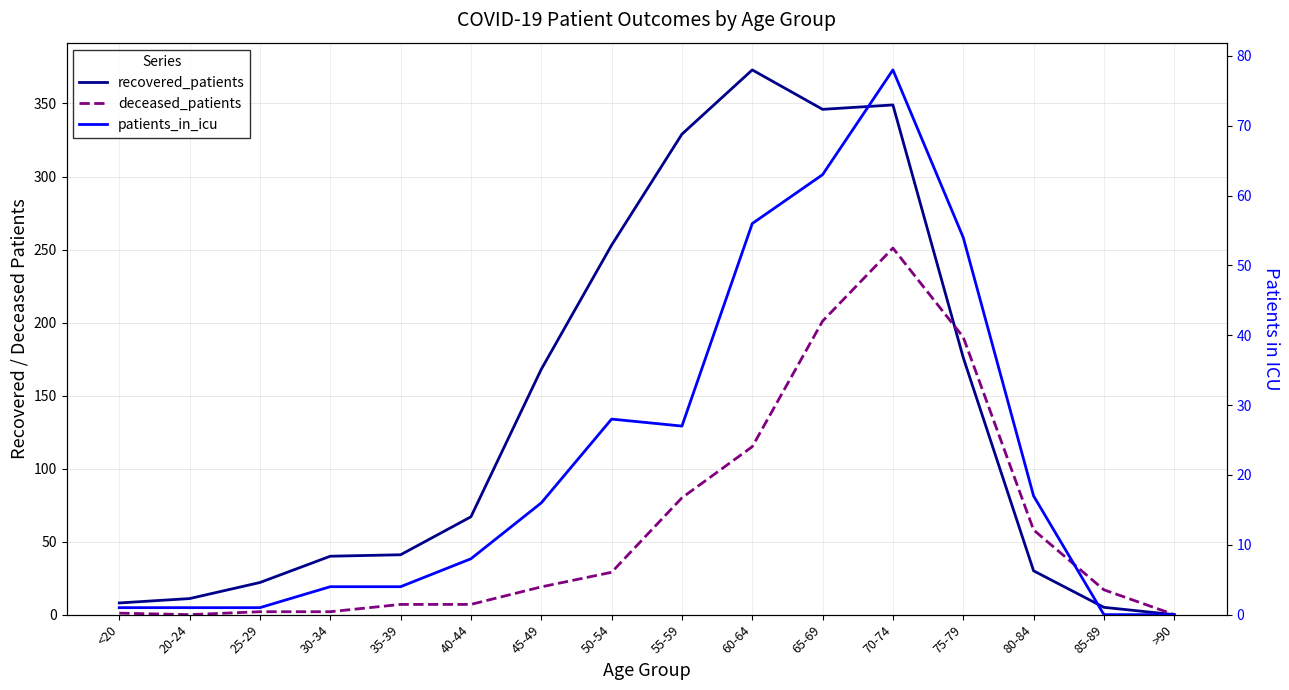

What is the greatest value displayed?

373